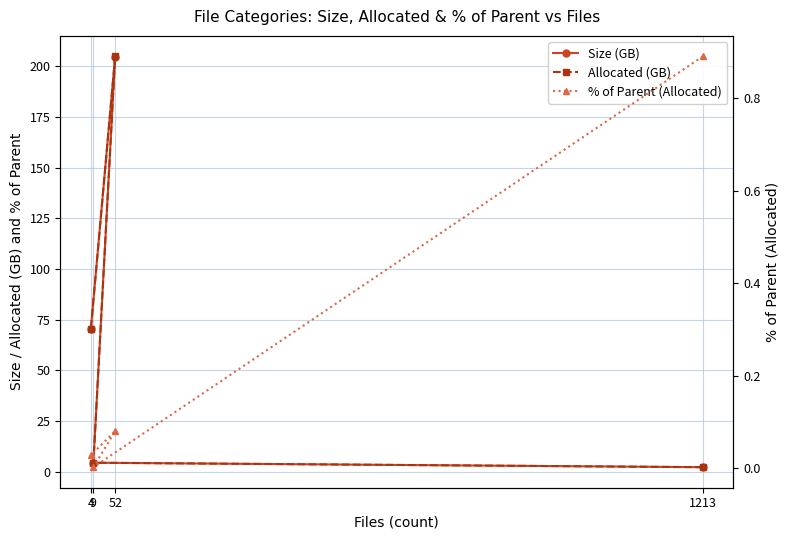

What is the difference between the Allocated (GB) values at 9 and 52?

200.5